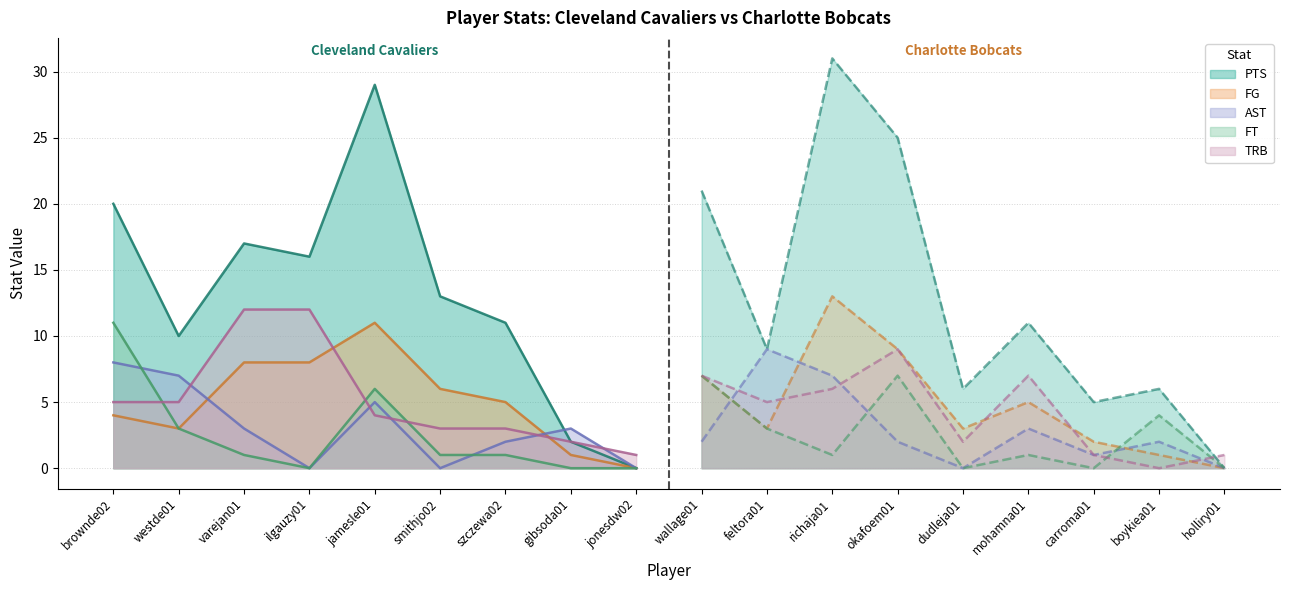

True or false: AST has more than 2 interior local peaks.

False